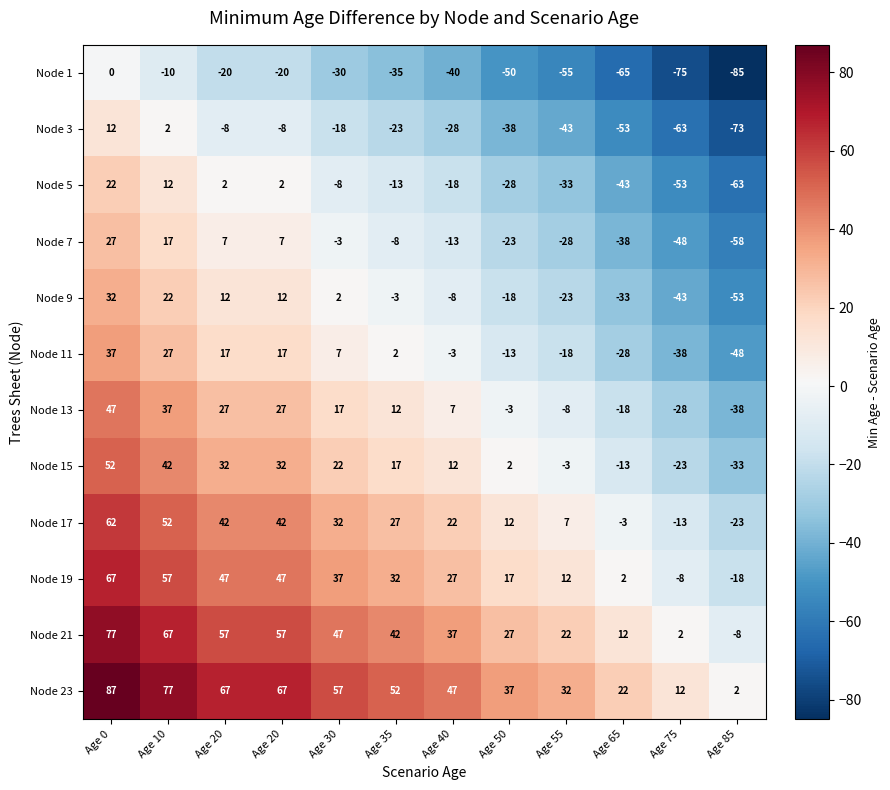

How many values in the Node 1 series are below -35?

6